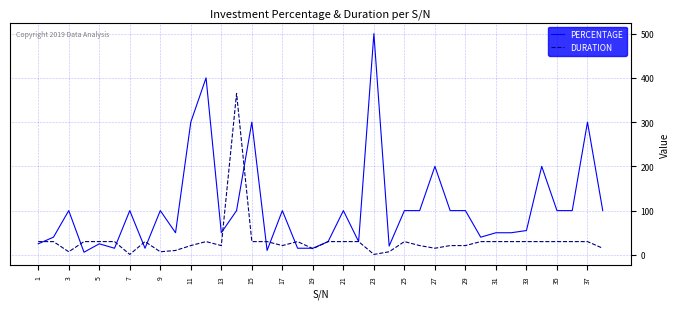

List the series in order of their overall mean, highest first.

PERCENTAGE, DURATION